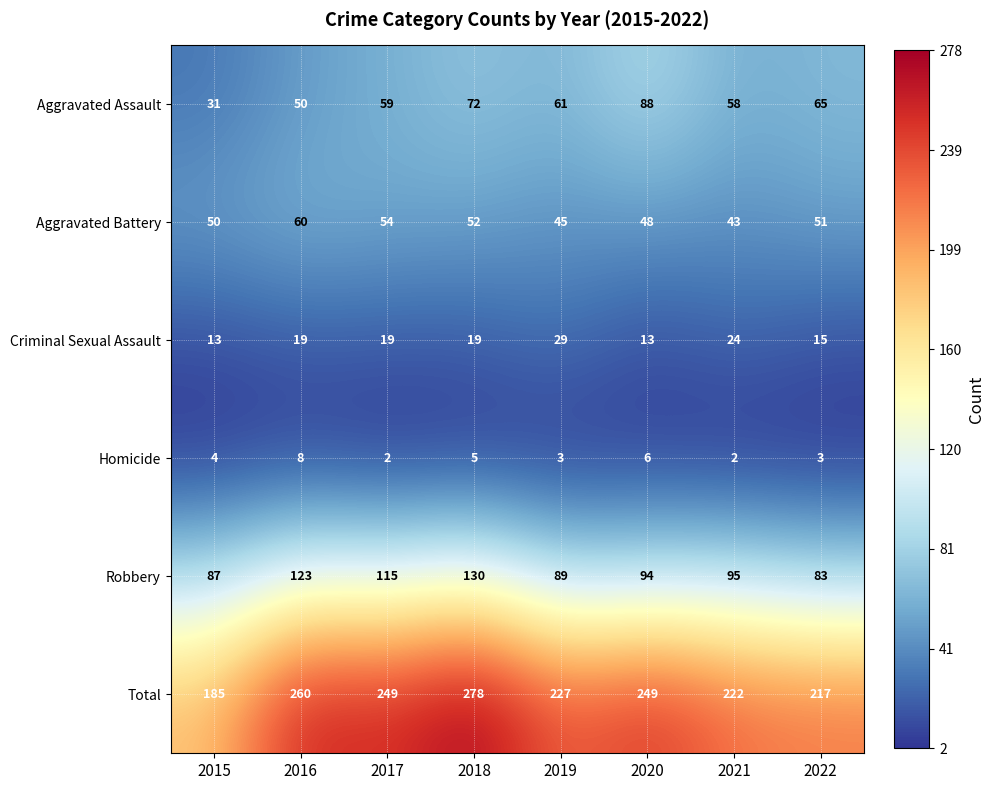

At which category is the sum across all series the highest?

2018